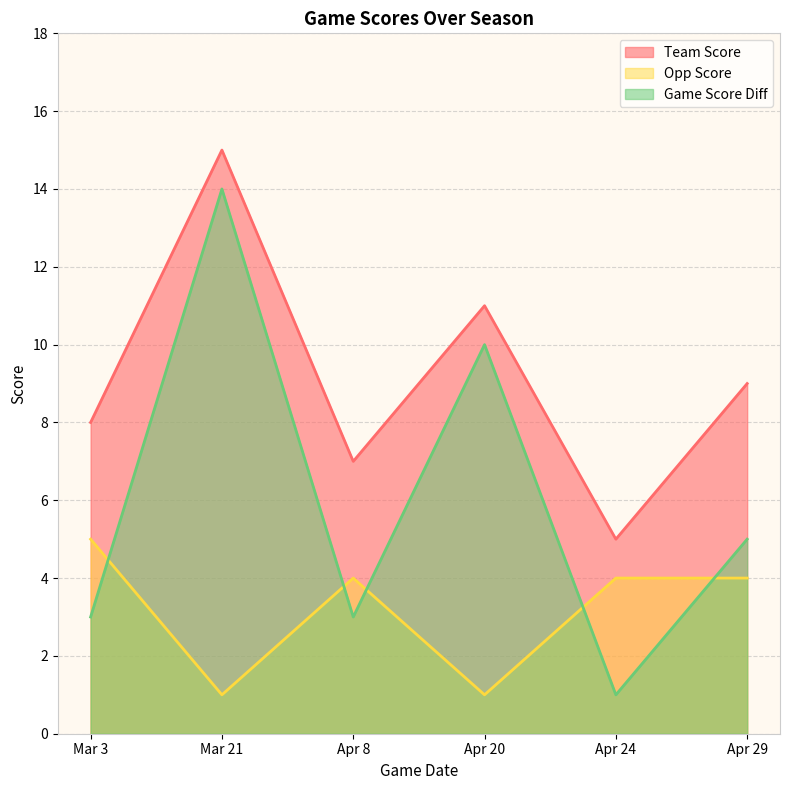

At which category is the sum across all series the highest?

Mar 21